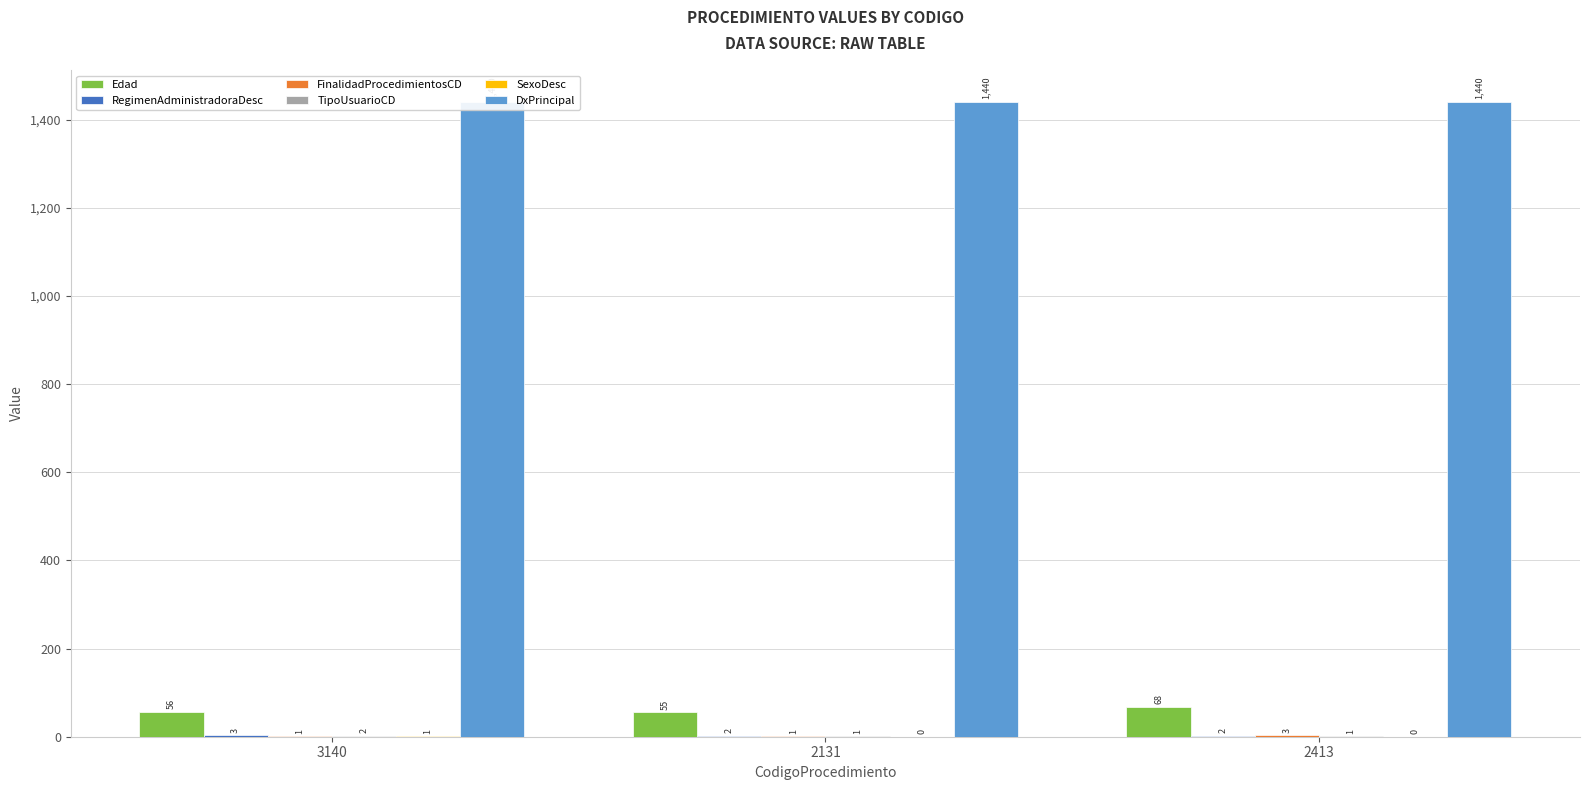

What are all the series names shown in the legend?

Edad, RegimenAdministradoraDesc, FinalidadProcedimientosCD, TipoUsuarioCD, SexoDesc, DxPrincipal